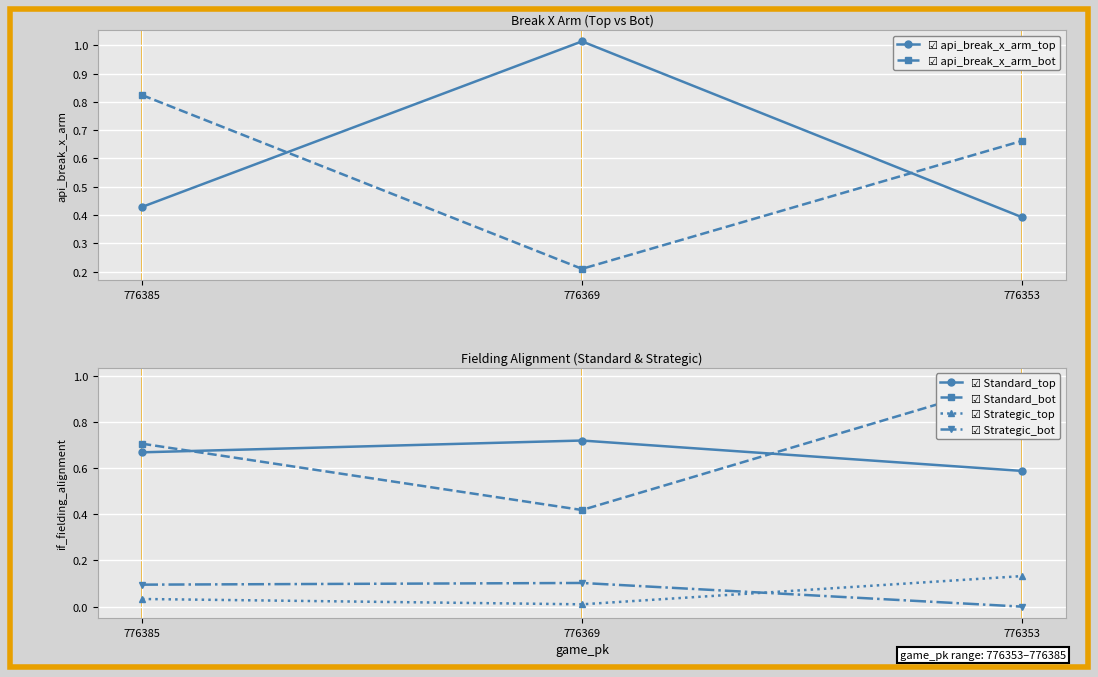

At which category is the sum across all series the highest?

776353